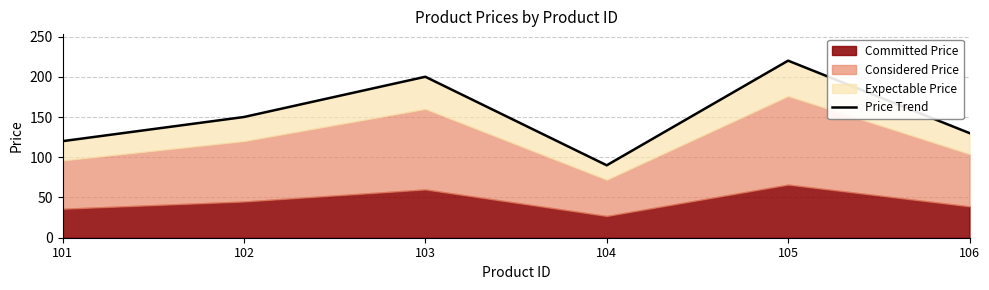

The chart shows a value of 220 at 105. True or false?

True